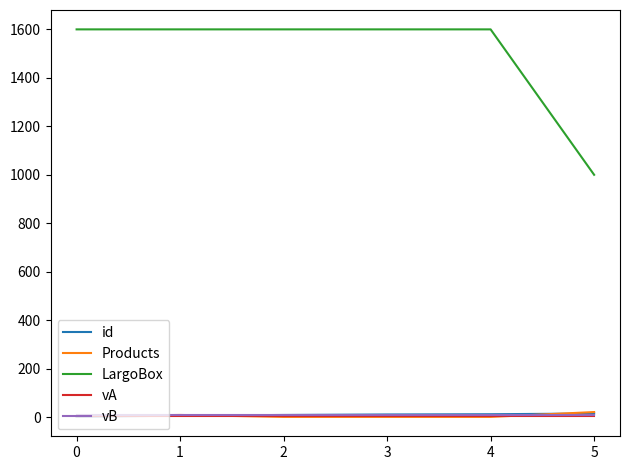

How many series are shown in this chart?

5